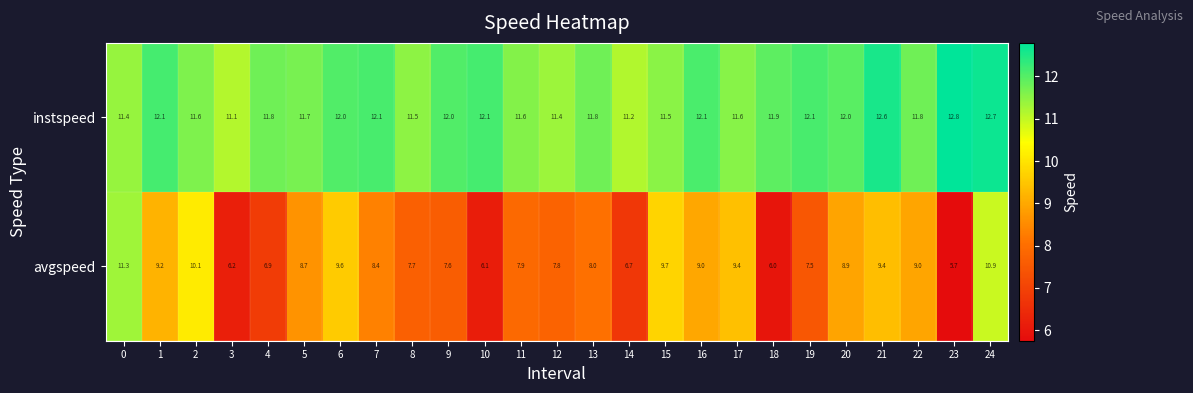

What is the approximate value of instspeed at 20?

12.0